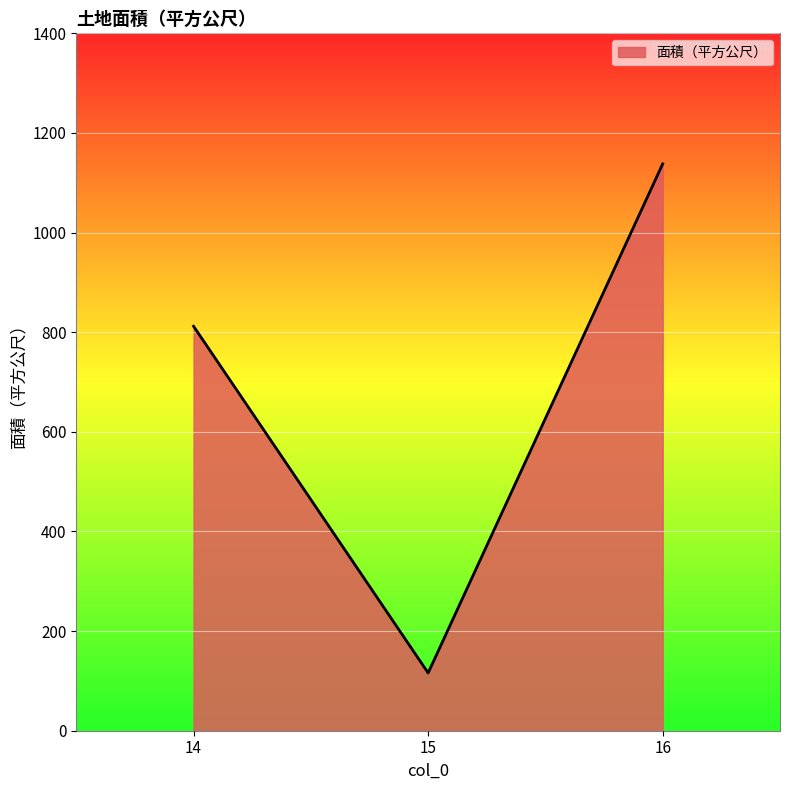

Rank the categories by value from lowest to highest.

15, 14, 16